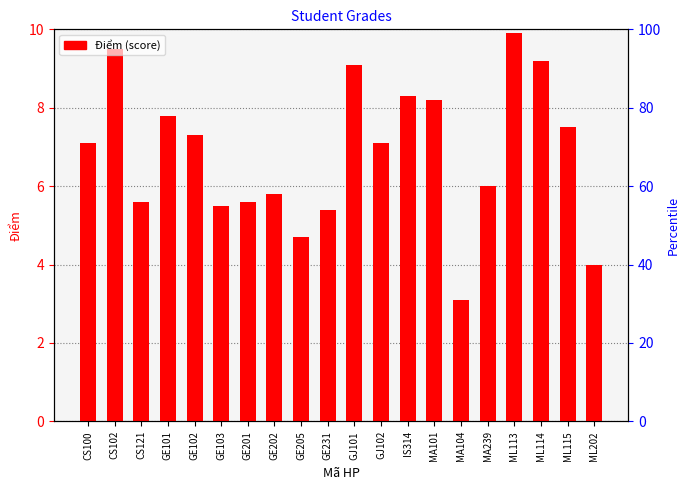

Which label corresponds to the largest value in the chart?

ML113